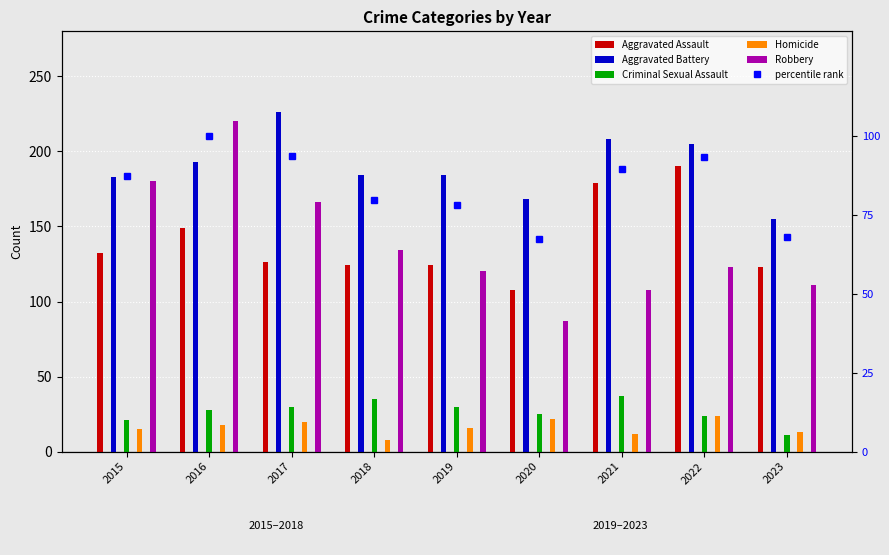

Reading right to left, transcribe all the data shown in this chart.

Aggravated Assault: 2023=123.0	2022=190.0	2021=179.0	2020=108.0	2019=124.0	2018=124.0	2017=126.0	2016=149.0	2015=132.0
Aggravated Battery: 2023=155.0	2022=205.0	2021=208.0	2020=168.0	2019=184.0	2018=184.0	2017=226.0	2016=193.0	2015=183.0
Criminal Sexual Assault: 2023=11.0	2022=24.0	2021=37.0	2020=25.0	2019=30.0	2018=35.0	2017=30.0	2016=28.0	2015=21.0
Homicide: 2023=13.0	2022=24.0	2021=12.0	2020=22.0	2019=16.0	2018=8.0	2017=20.0	2016=18.0	2015=15.0
Robbery: 2023=111.0	2022=123.0	2021=108.0	2020=87.0	2019=120.0	2018=134.0	2017=166.0	2016=220.0	2015=180.0
percentile rank: 2023=67.9	2022=93.1	2021=89.5	2020=67.4	2019=78.0	2018=79.8	2017=93.4	2016=100.0	2015=87.3